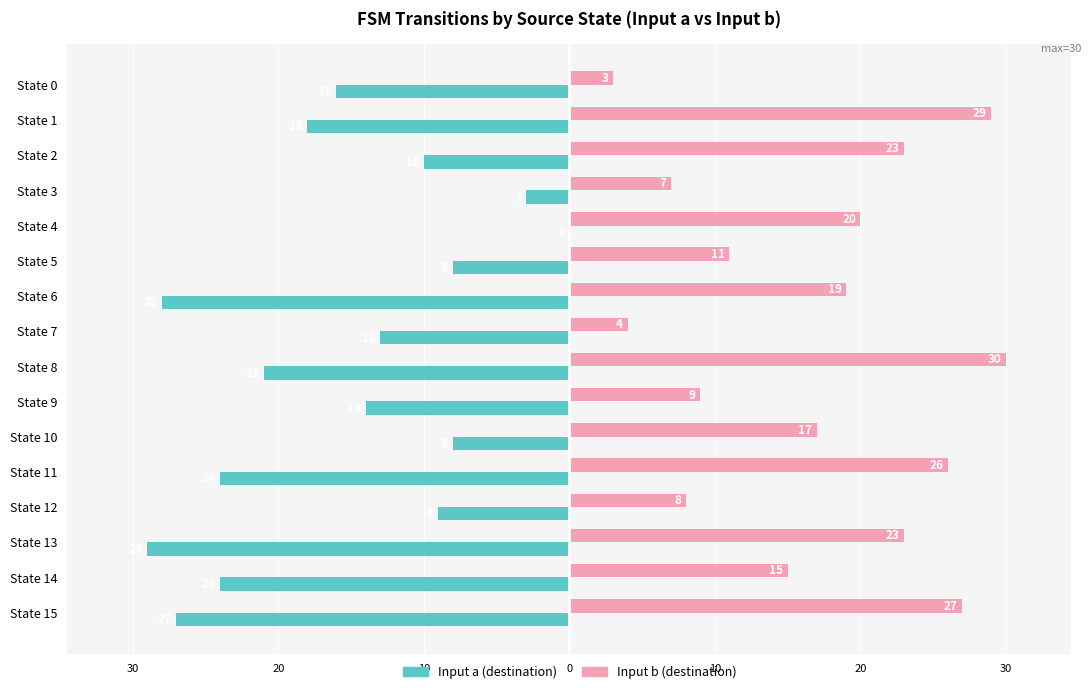

List the series in order of their peak value, highest first.

Input b (destination), Input a (destination)